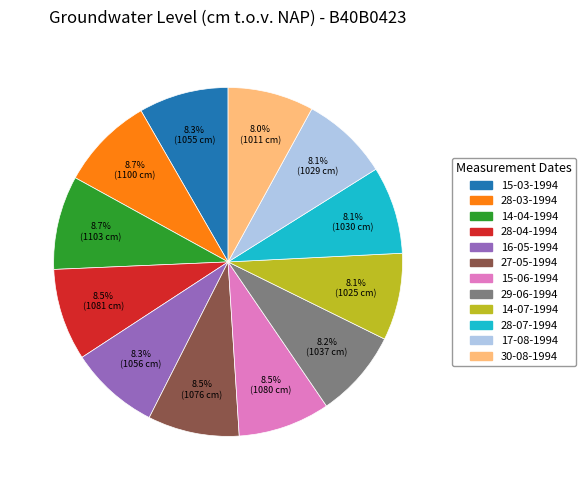

How many segments does this pie chart have?

12